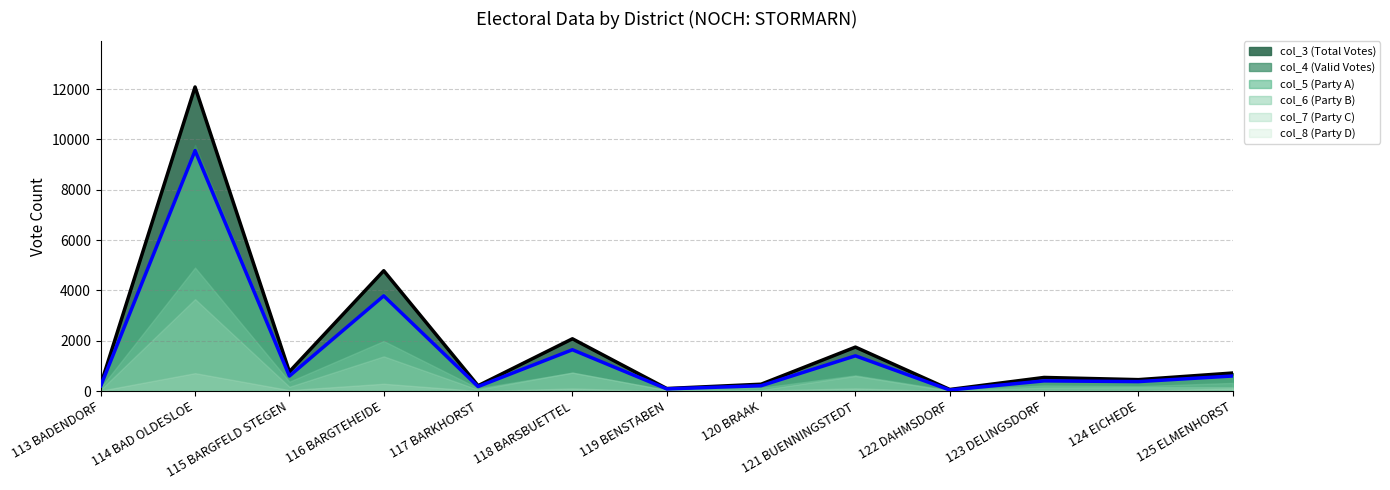

Where does the col_6 (Party B) series first go above 228?

114 BAD OLDESLOE